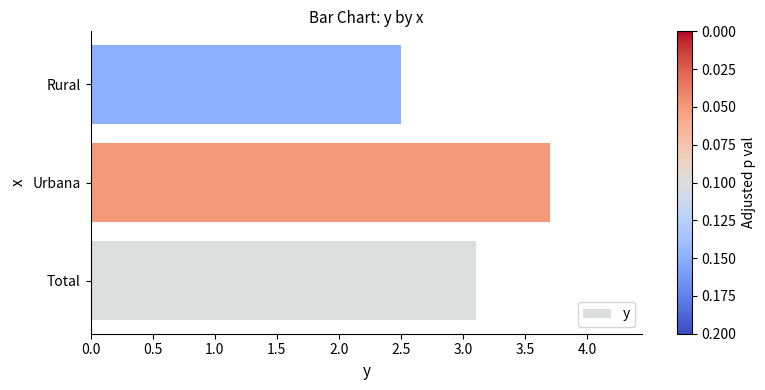

Which category has the highest value across all series?

Urbana